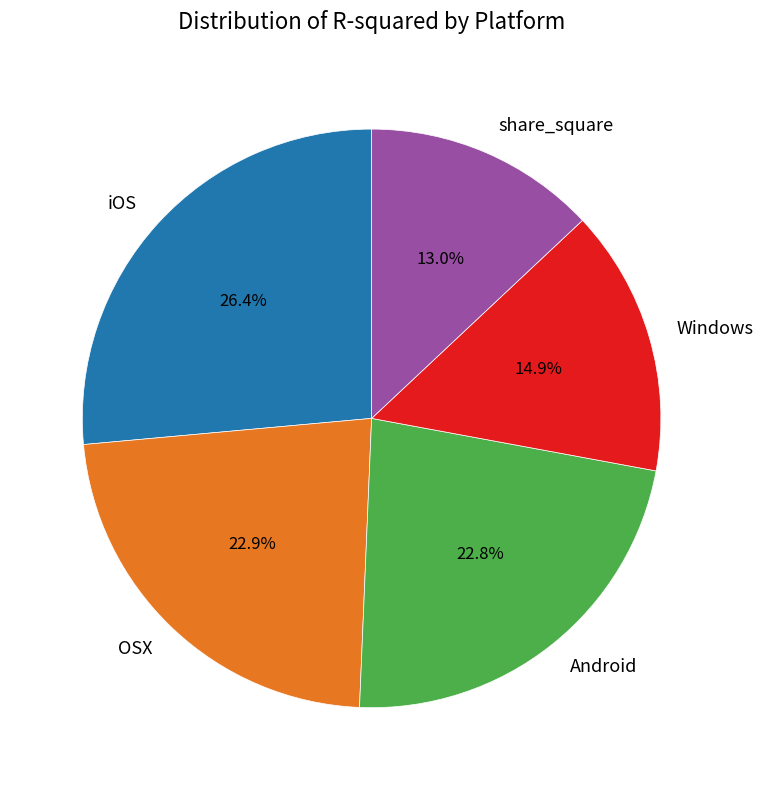

Is there any slice that represents more than half of the pie?

No